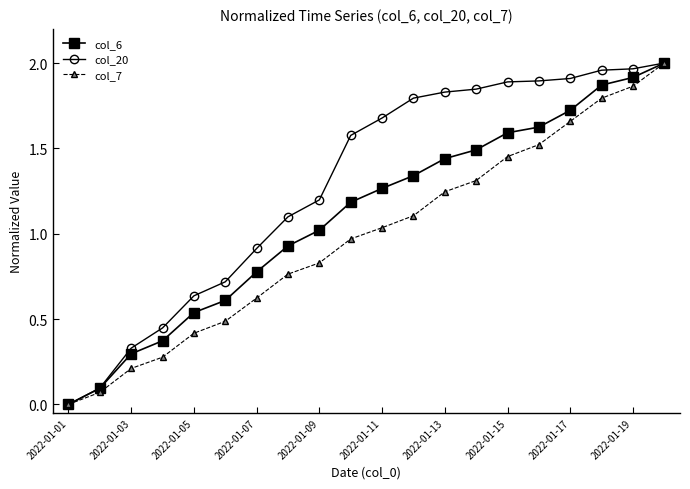

Rank the series by their average value, from lowest to highest.

col_7, col_6, col_20